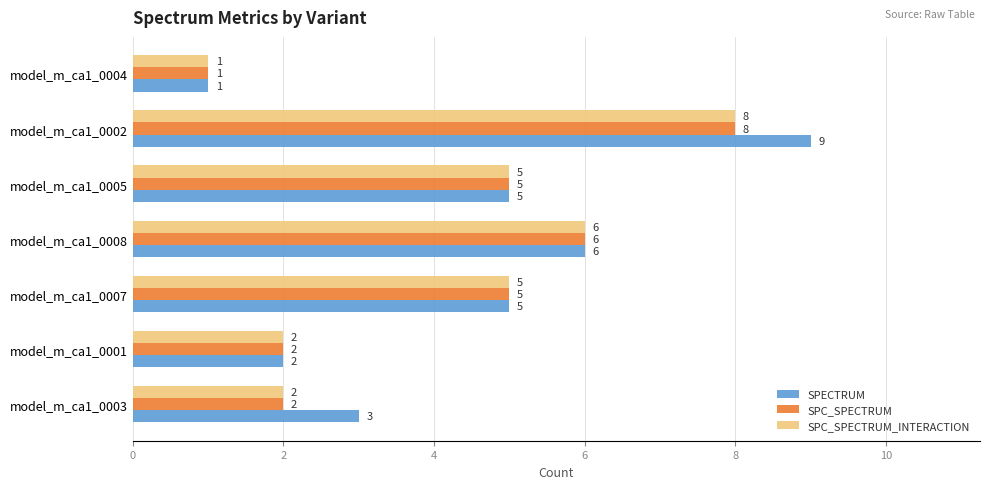

Which series has the largest total across all categories?

SPECTRUM